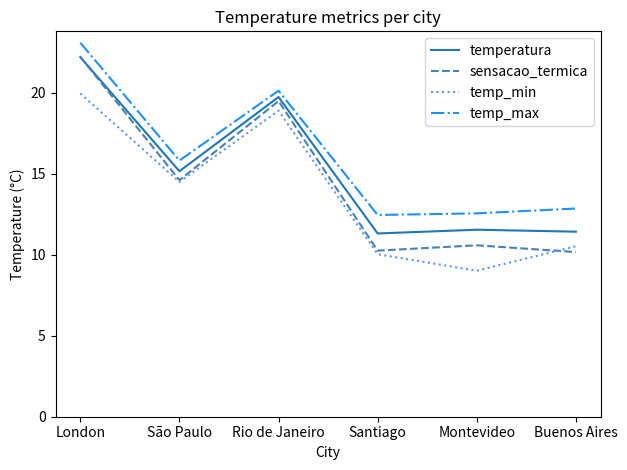

True or false: temperatura has a value of 11.5 at Montevideo.

True